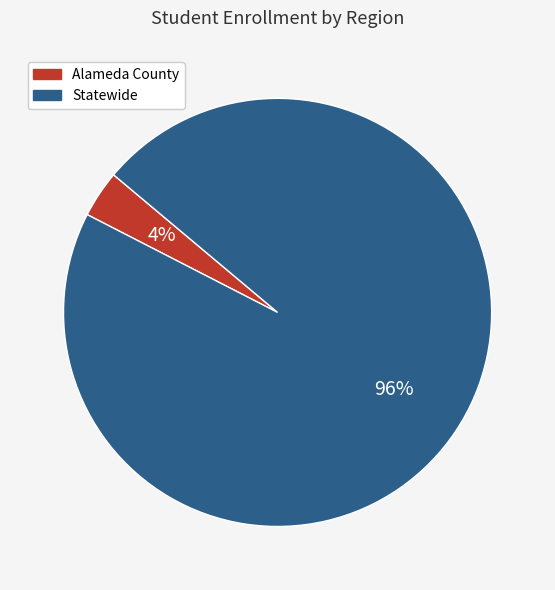

How many segments does this pie chart have?

2